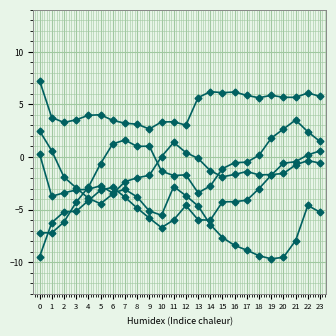

Is this an area chart (filled region under the line)?

No